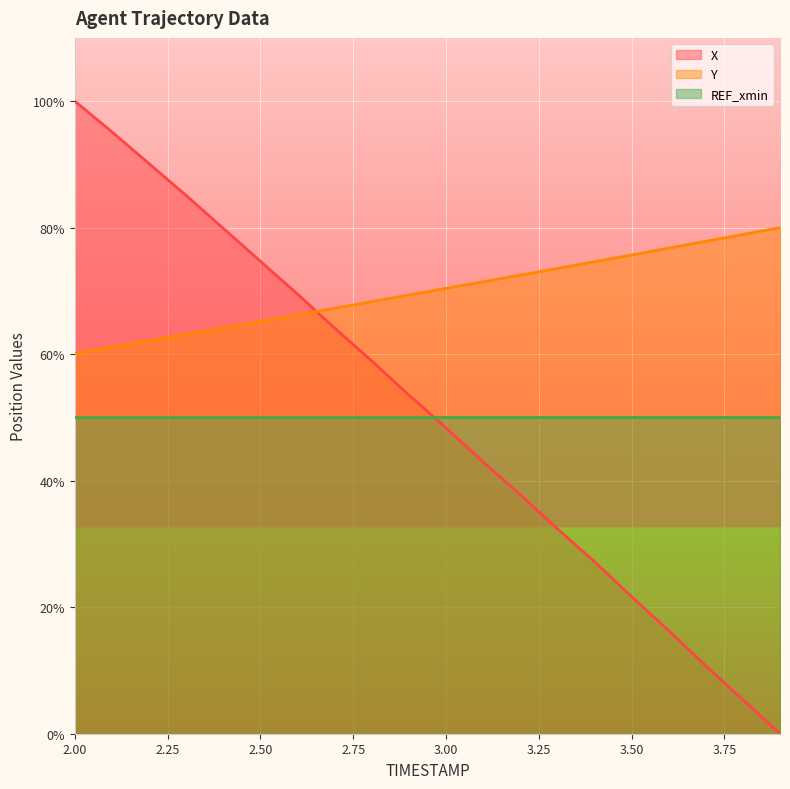

Which series has the largest range (max minus min)?

X